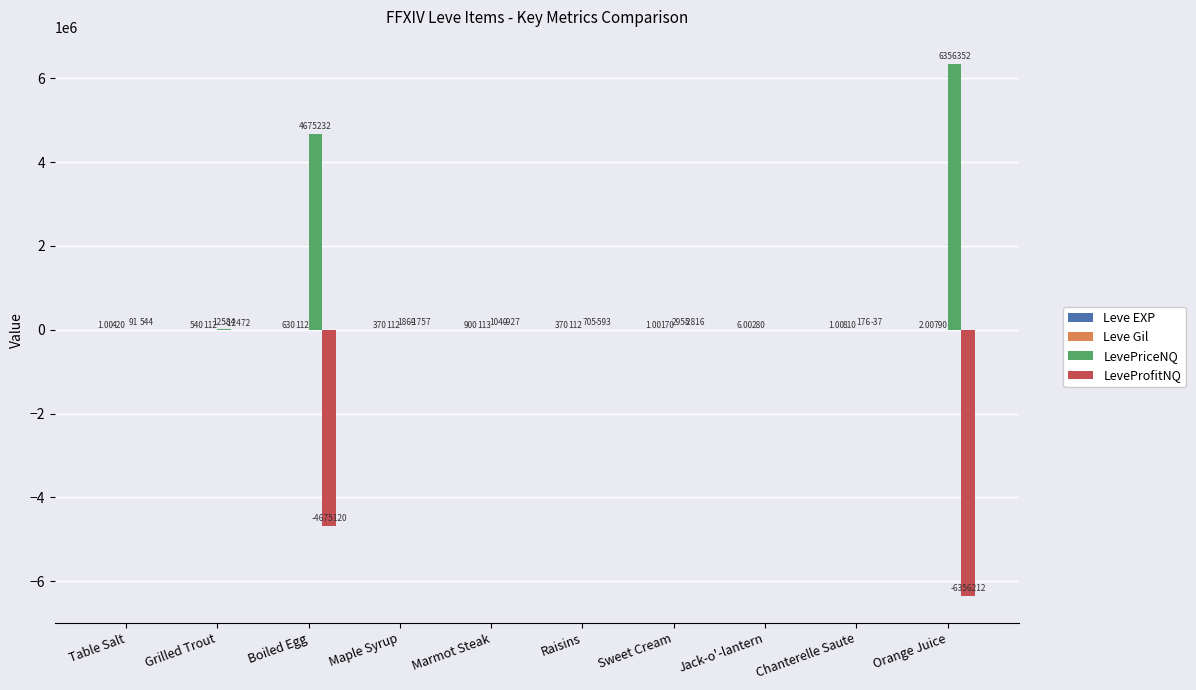

Which series has the largest total across all categories?

LevePriceNQ